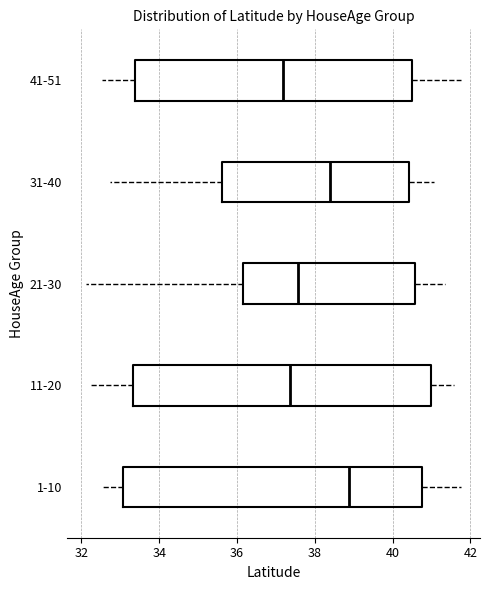

Which box's median line is the furthest to the left?

41-51